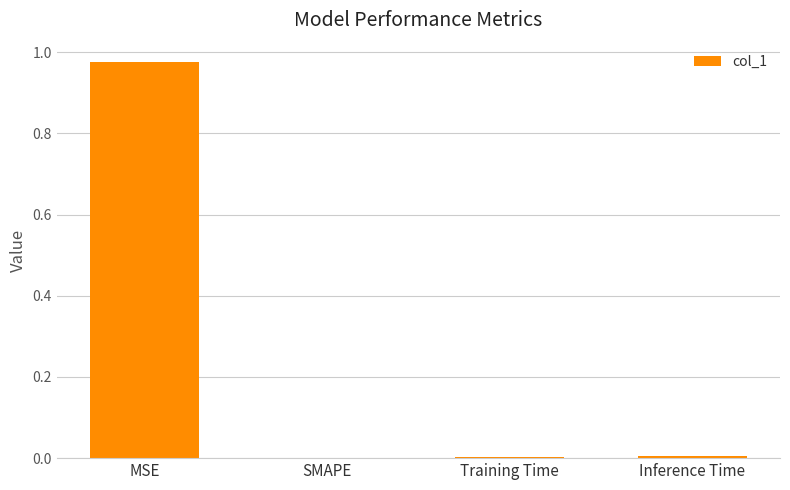

True or false: the data shows 0.5 at MSE.

False